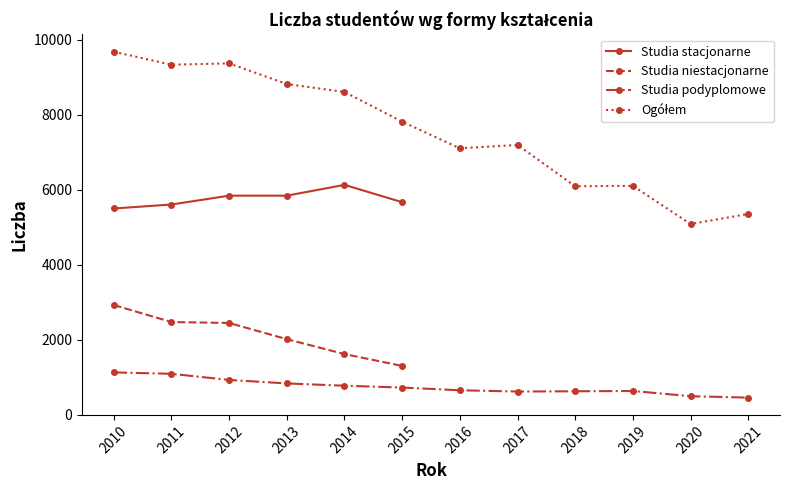

What is the minimum value for Studia podyplomowe?

456